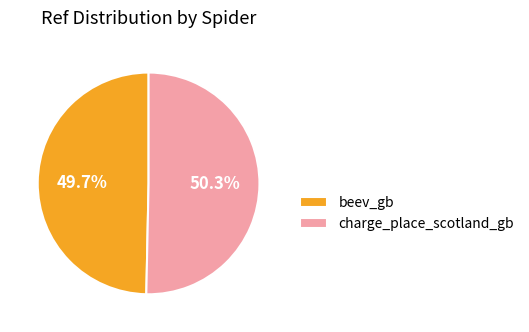

Which slice is the smallest?

beev_gb